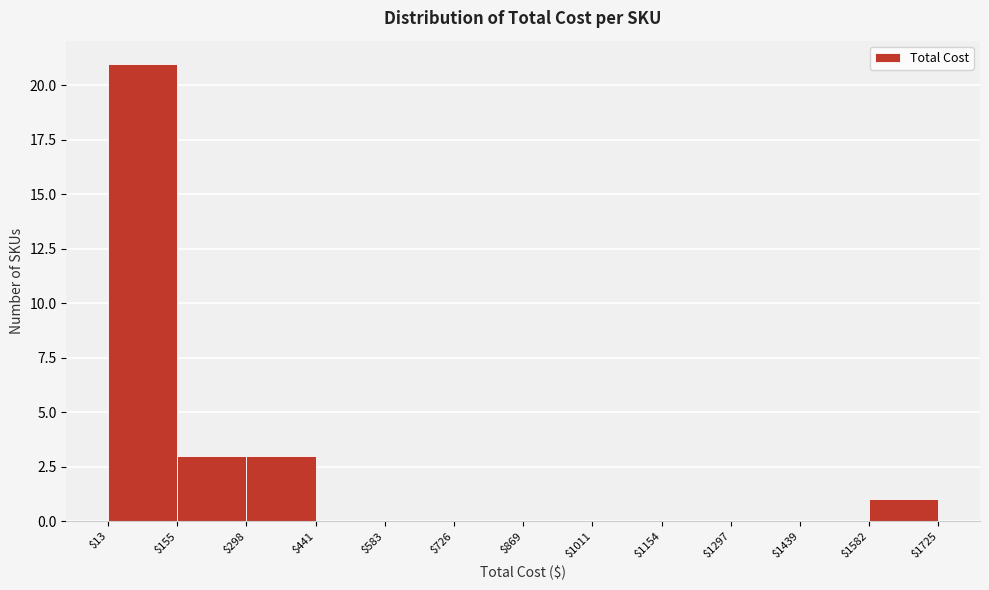

Reading left to right, list every bar in this chart as the range it spans on the x-axis followed by its height. The values are not printed on the chart, so give them approximately, as read against the axis.

$13 to $155: 21
$155 to $298: 3
$298 to $441: 3
$441 to $583: 0
$583 to $726: 0
$726 to $869: 0
$869 to $1011: 0
$1011 to $1154: 0
$1154 to $1297: 0
$1297 to $1439: 0
$1439 to $1582: 0
$1582 to $1725: 1